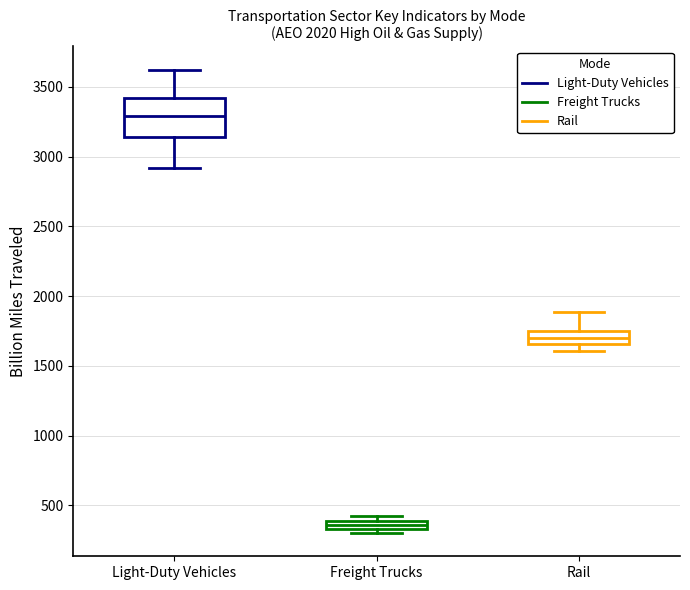

Which box's median line is the lowest?

Freight Trucks